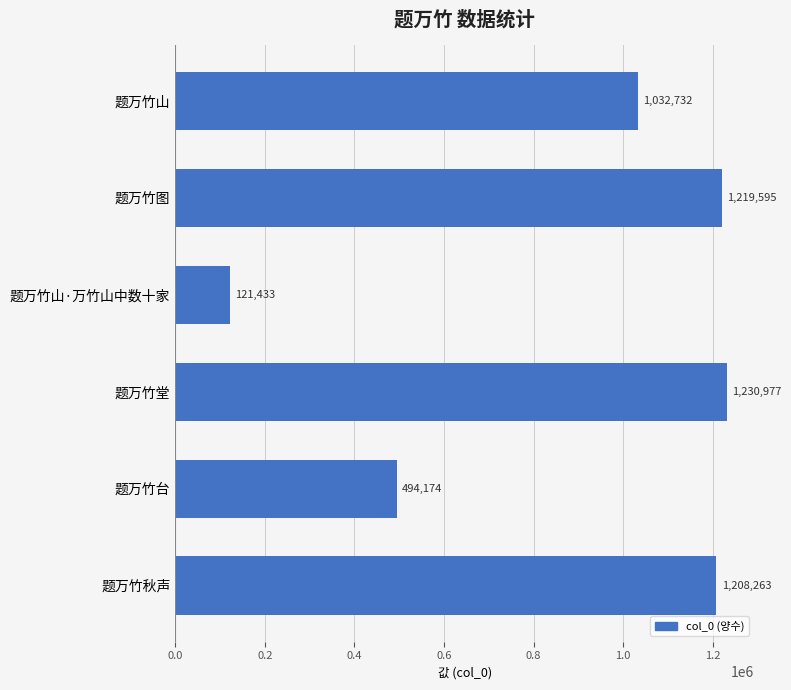

How many values are below 1208263?

3